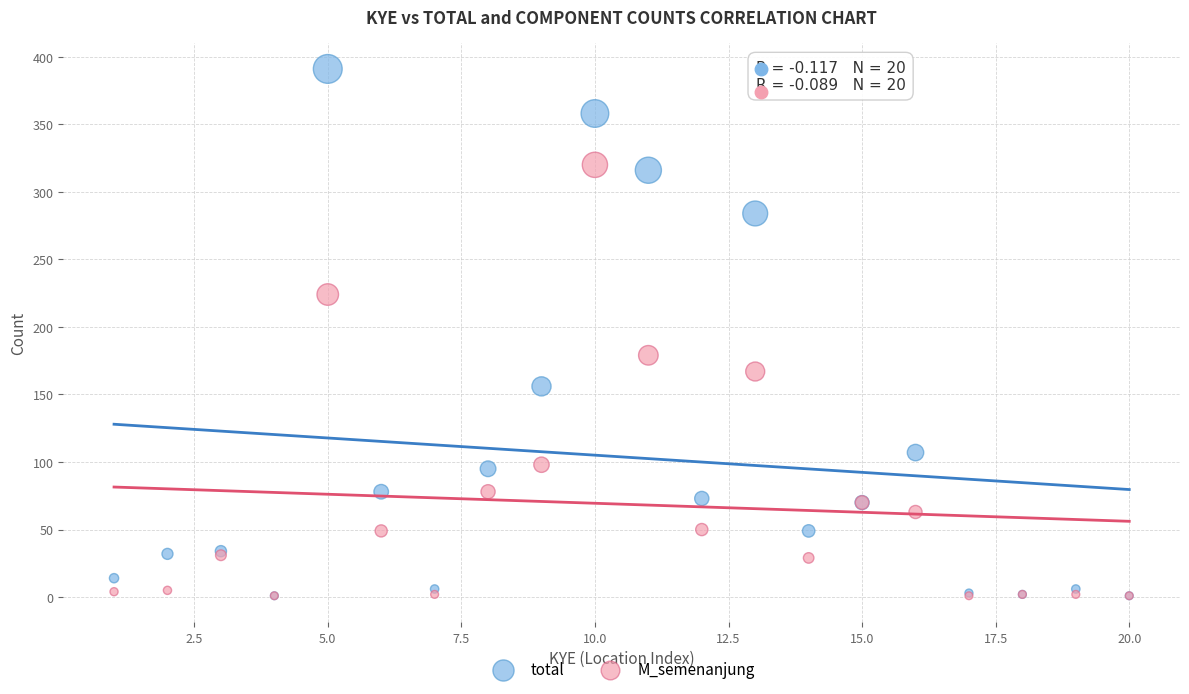

Which series has the largest Y range (max minus min)?

total